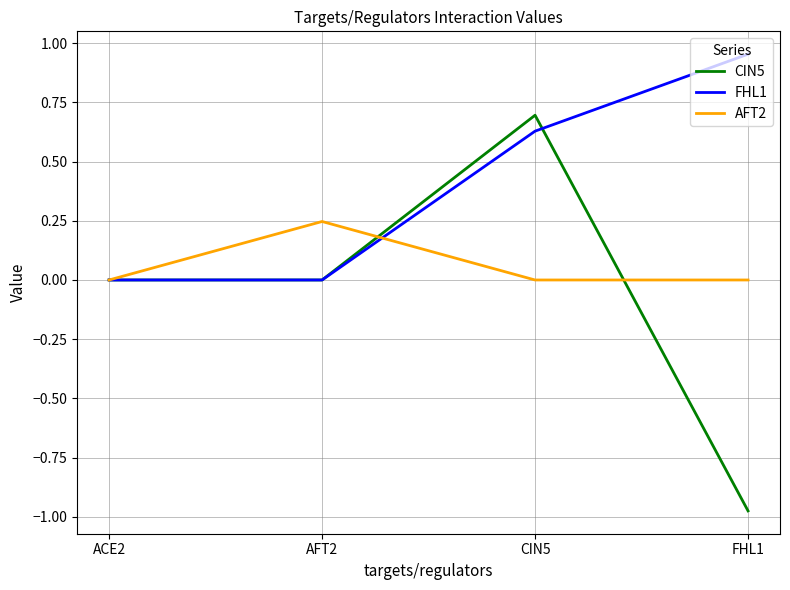

Rank the series at FHL1 from highest to lowest value.

FHL1, AFT2, CIN5